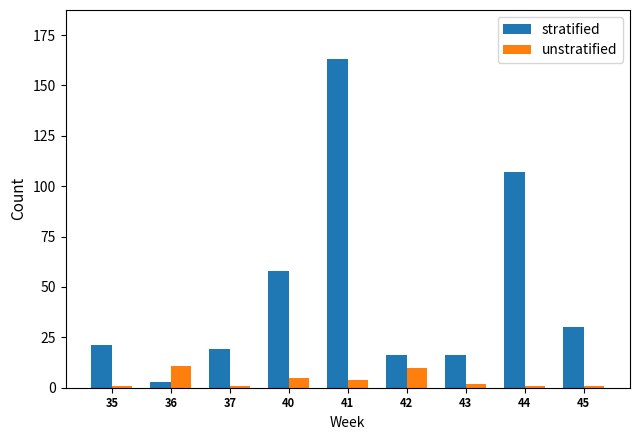

What are all the series names shown in the legend?

stratified, unstratified